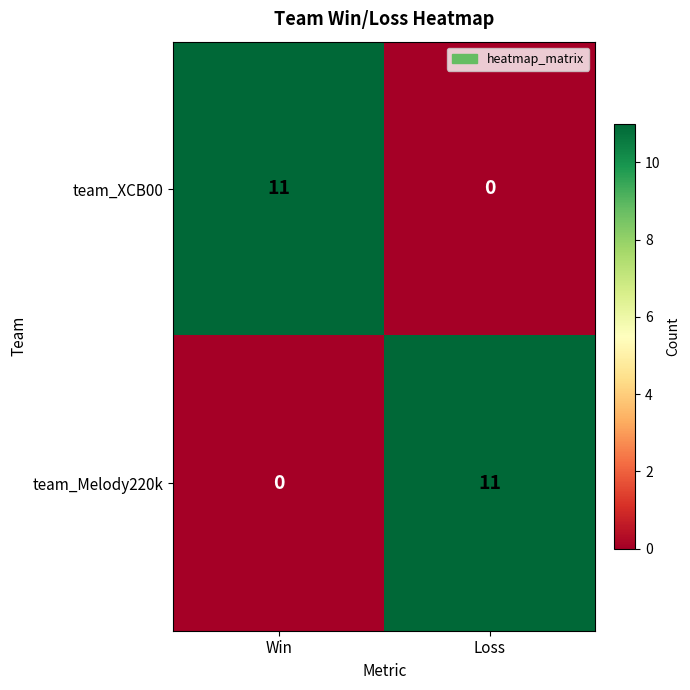

What is the maximum value for team_XCB00?

11